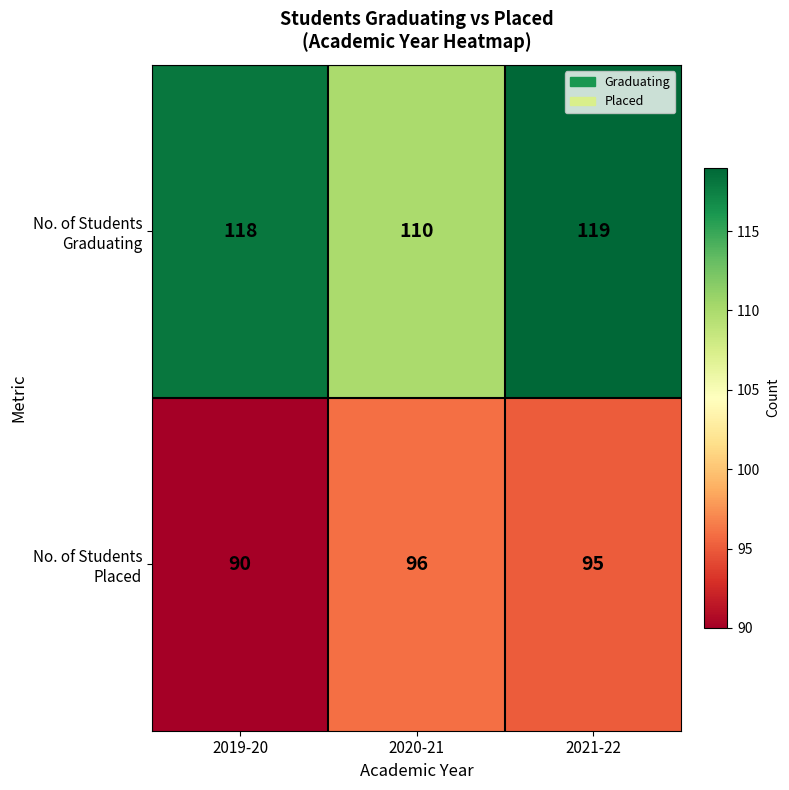

Which label corresponds to the largest value in the chart?

2021-22